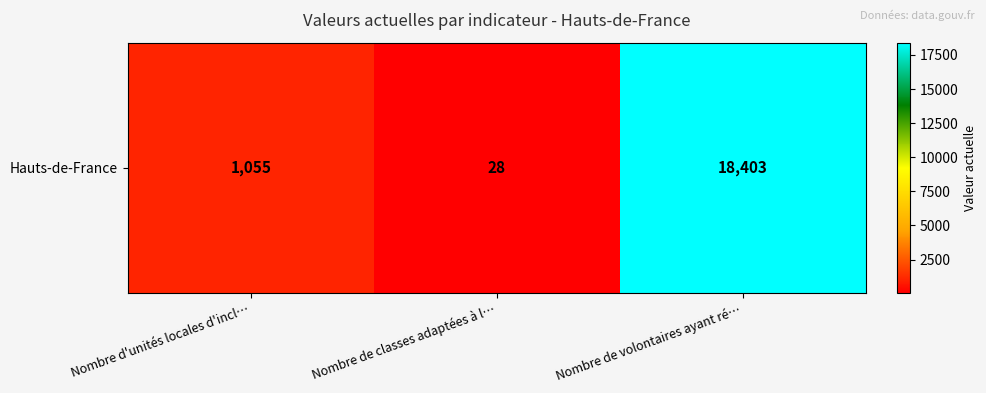

What is the difference between the second highest and minimum values?

1027